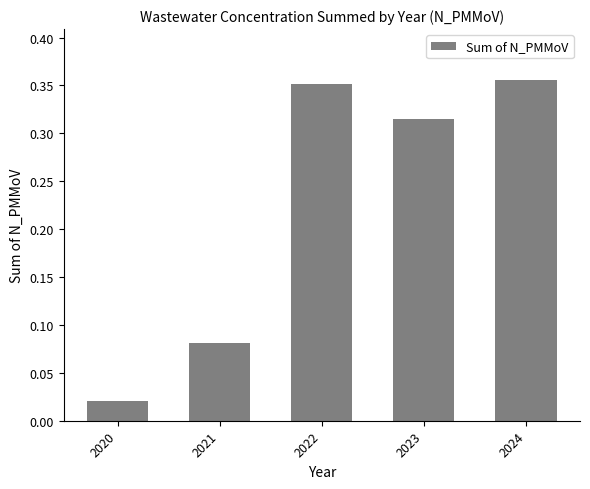

List the labels in order of value, largest first.

2024, 2022, 2023, 2021, 2020